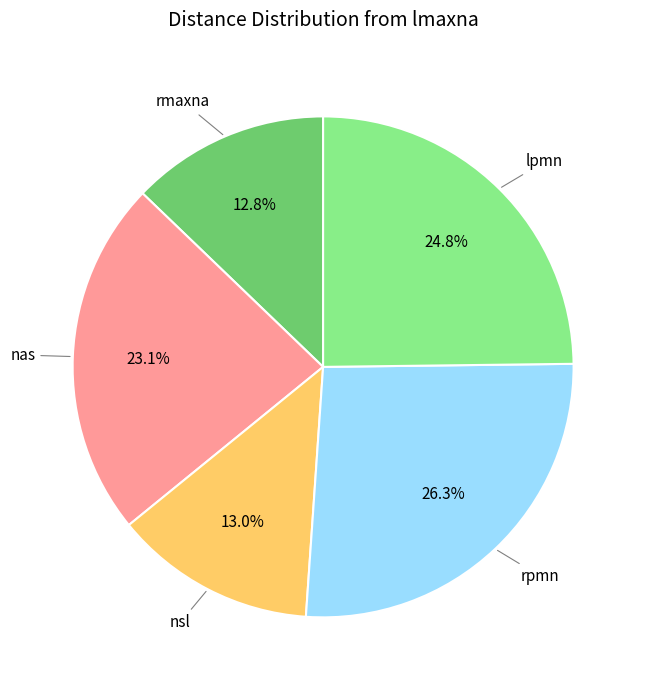

Is there a majority slice in this chart?

No